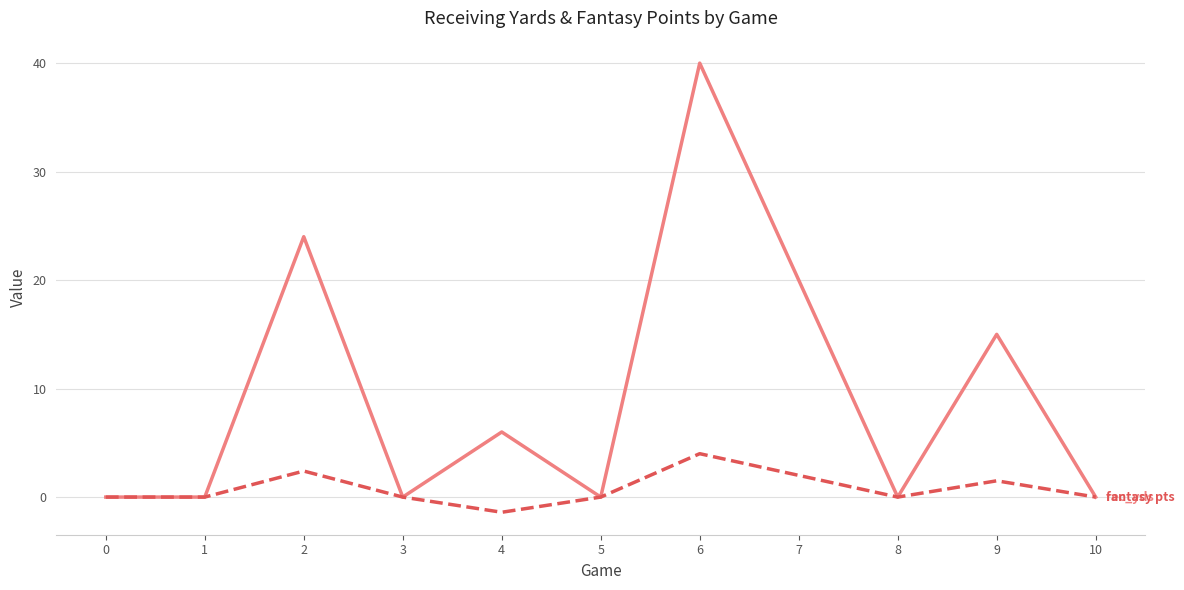

What is the difference between the highest and lowest values at 6?

36.0